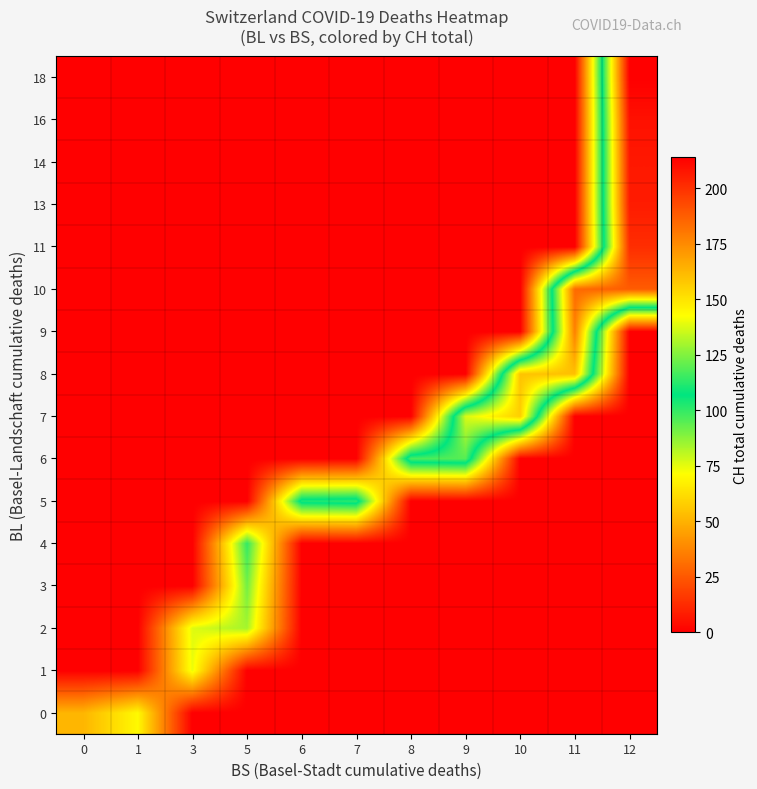

Which series changed the most between 5 and 6?

5